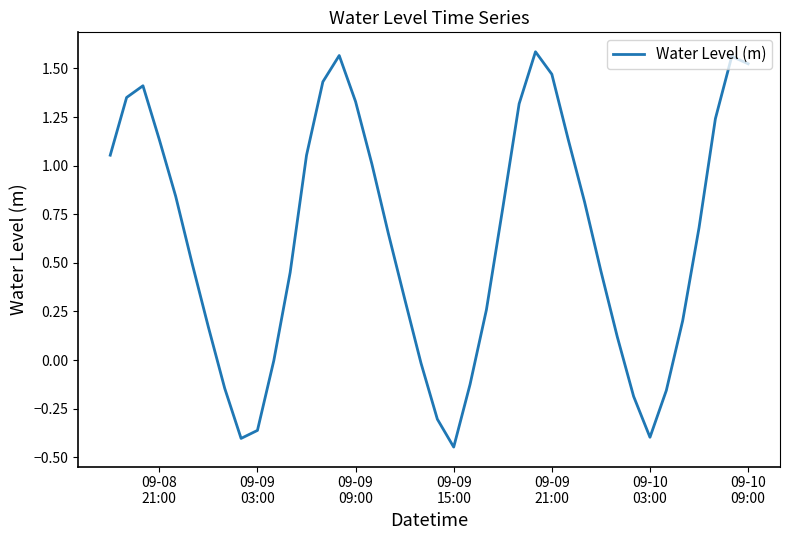

What is the difference between the maximum and minimum values?

2.0